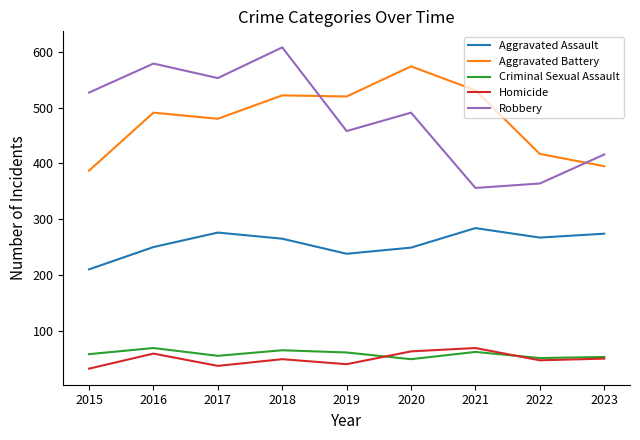

How many interior local valleys does the Aggravated Assault series have?

2